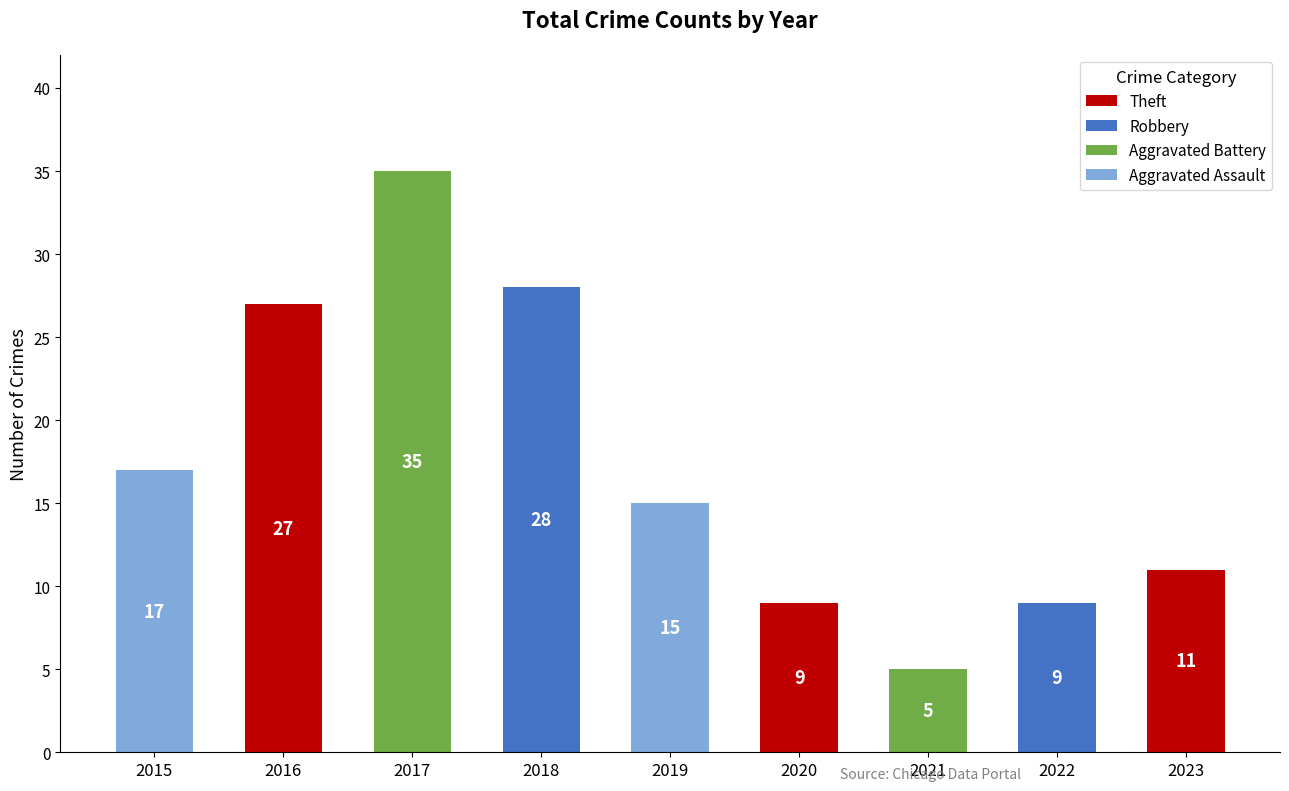

Reading left to right, extract all data points from this chart.

2015=17	2016=27	2017=35	2018=28	2019=15	2020=9	2021=5	2022=9	2023=11